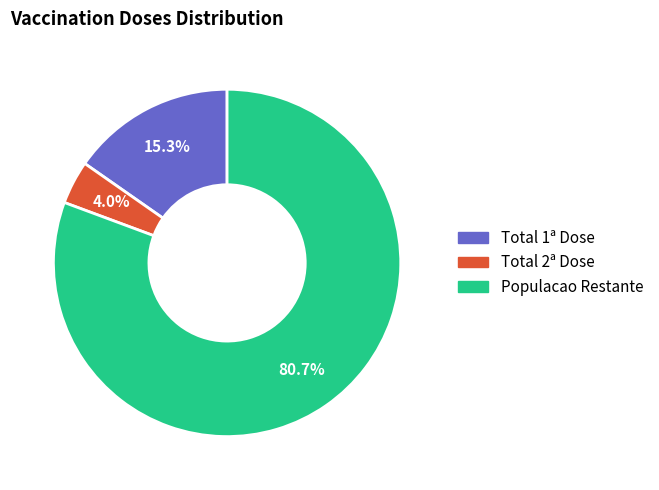

How many slices are in this pie chart?

3